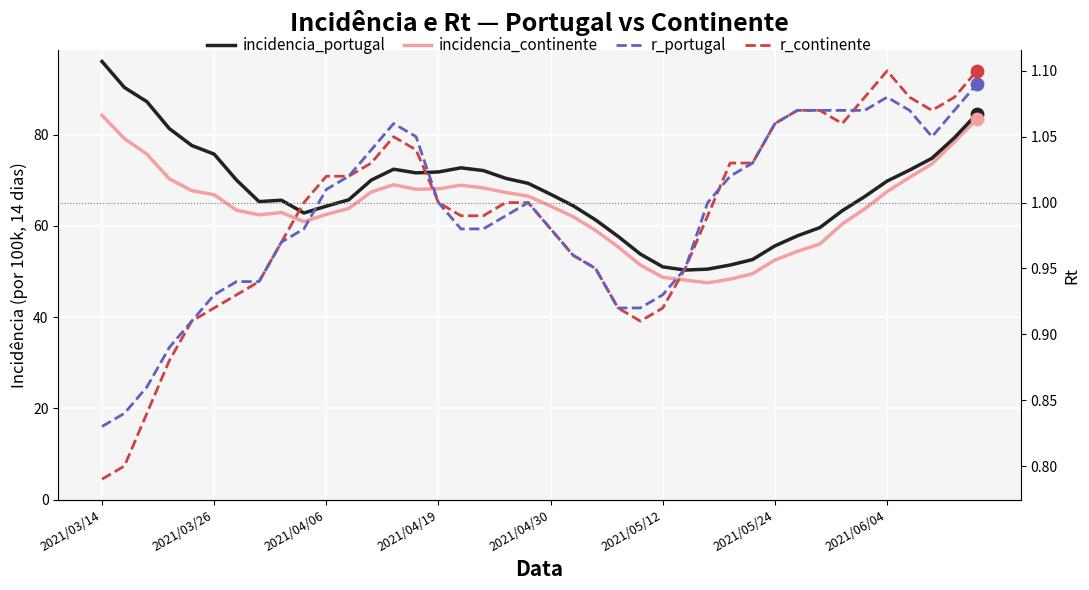

Which series has the widest spread of Y values?

incidencia_portugal